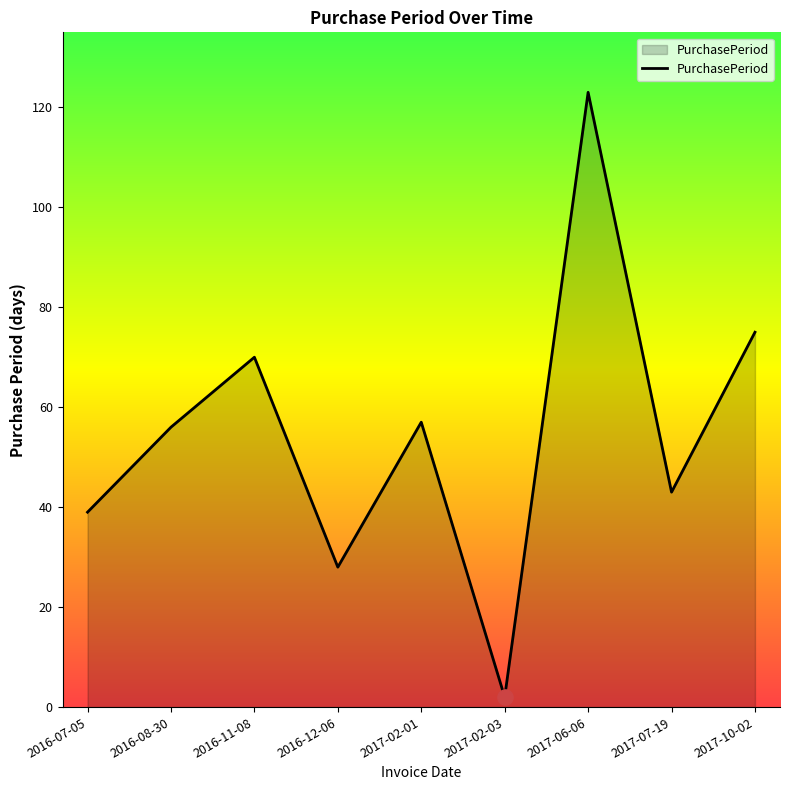

What is the change in value from 2016-07-05 to 2016-08-30?

+17